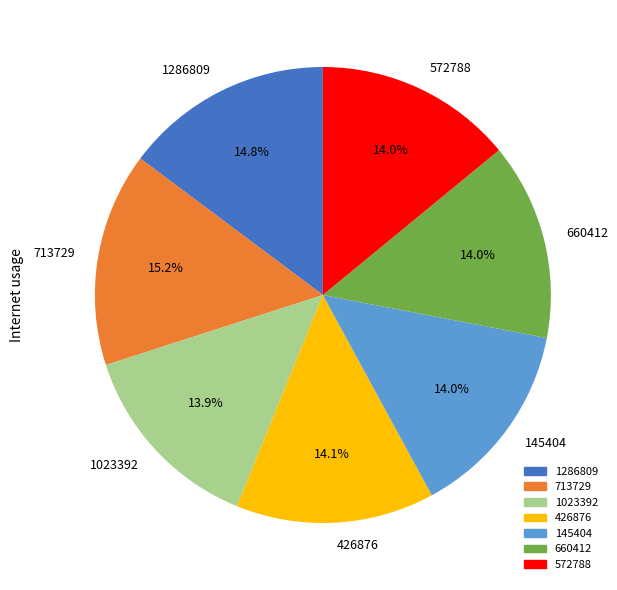

Which has a higher value, 145404 or 713729?

713729